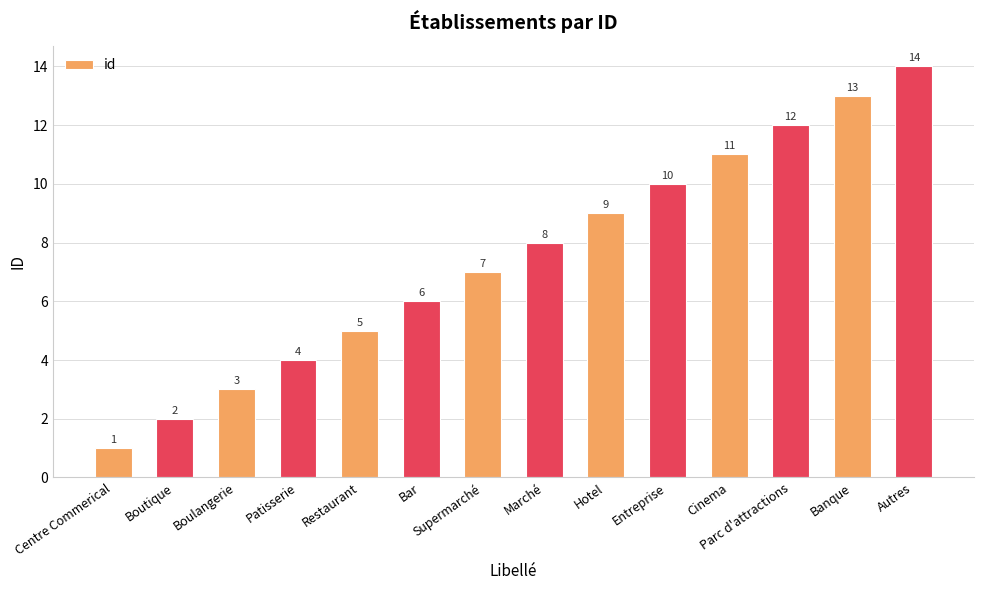

Reading right to left, what are all the values shown in this chart?

Autres=14	Banque=13	Parc d'attractions=12	Cinema=11	Entreprise=10	Hotel=9	Marché=8	Supermarché=7	Bar=6	Restaurant=5	Patisserie=4	Boulangerie=3	Boutique=2	Centre Commerical=1